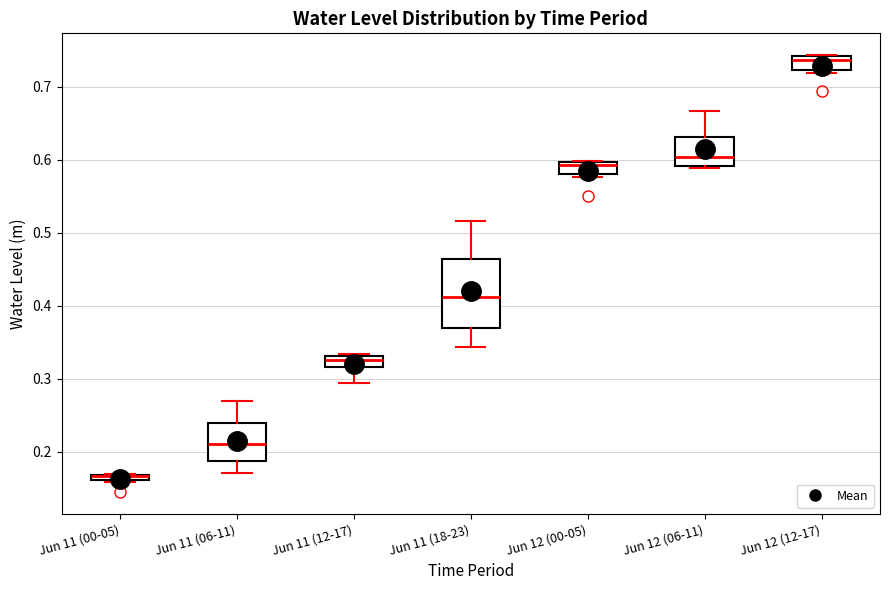

Where is the upper edge of the box for Jun 12 (06-11) on the y-axis? The values are not printed on the chart, so give them approximately, as read against the axis.

0.63